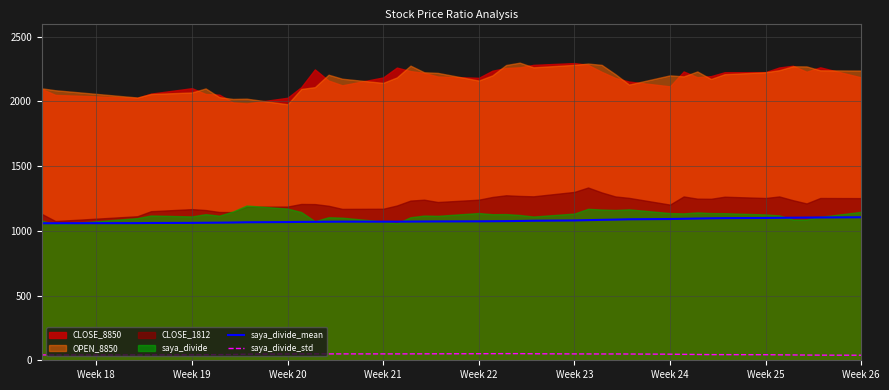

What is the maximum value for saya_divide_mean?

1104.3